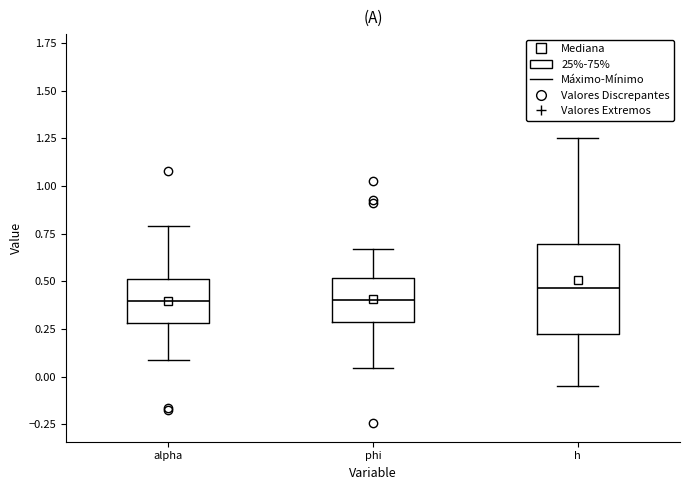

Reading left to right, transcribe this box plot: for each box, give where its median line is, the range the box spans, and where its two whiskers end, as read against the y-axis. The values are not printed on the chart, so give them approximately, as read against the axis.

alpha: median 0.40, box 0.30 to 0.50, whiskers 0.10 to 0.80
phi: median 0.40, box 0.30 to 0.50, whiskers 0.05 to 0.65
h: median 0.45, box 0.20 to 0.70, whiskers -0.05 to 1.25